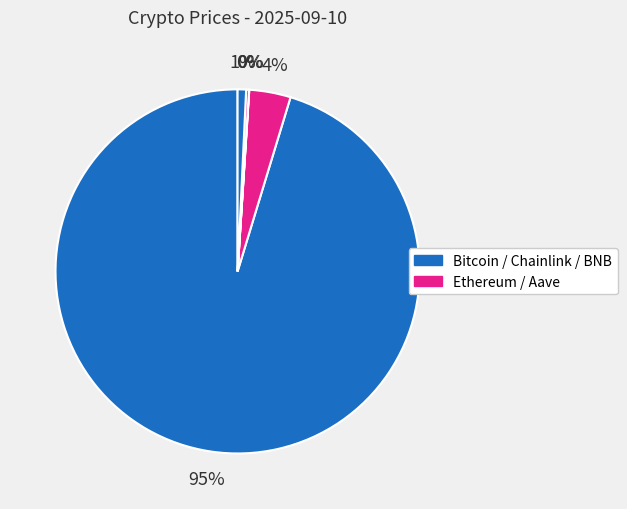

To the nearest percent, what is the average slice percentage?

20%